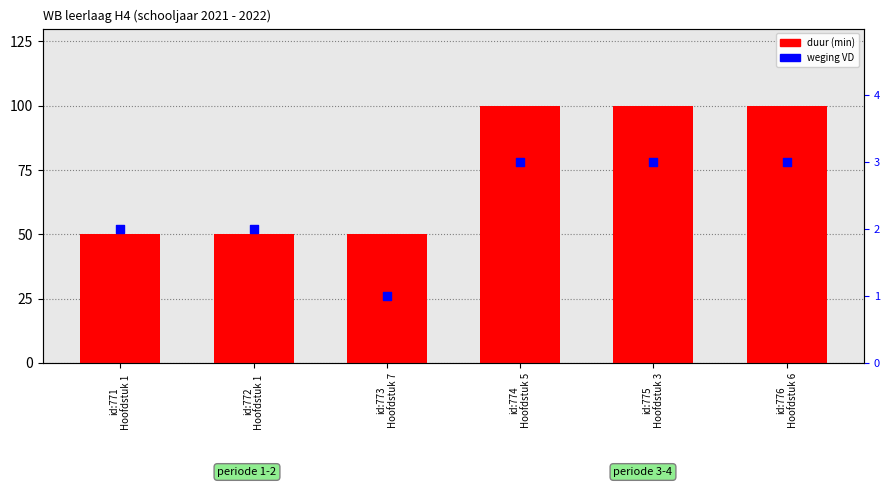

Which series contains the highest Y value?

duur (min)